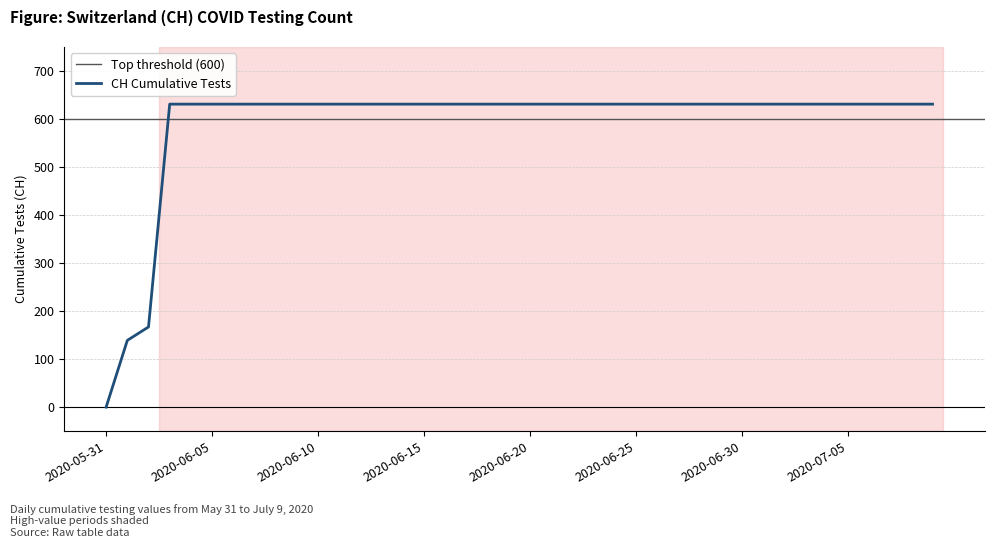

What is the label of the 6th point from the left?

2020-06-05